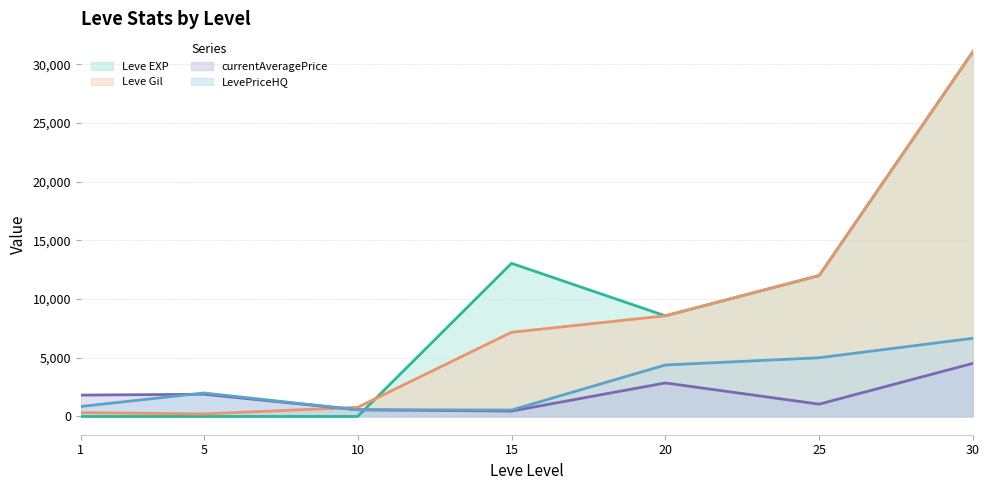

Is it true that LevePriceHQ equals 4383 at 20?

True